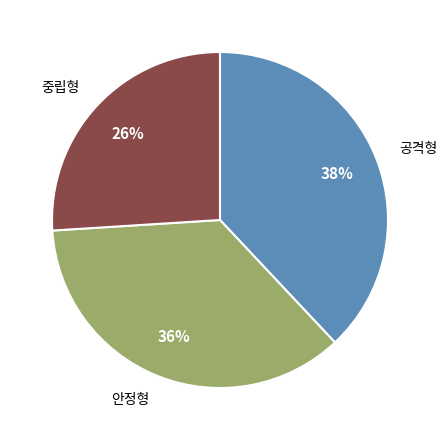

To the nearest percent, what is the difference between the largest and smallest slice percentages?

12%